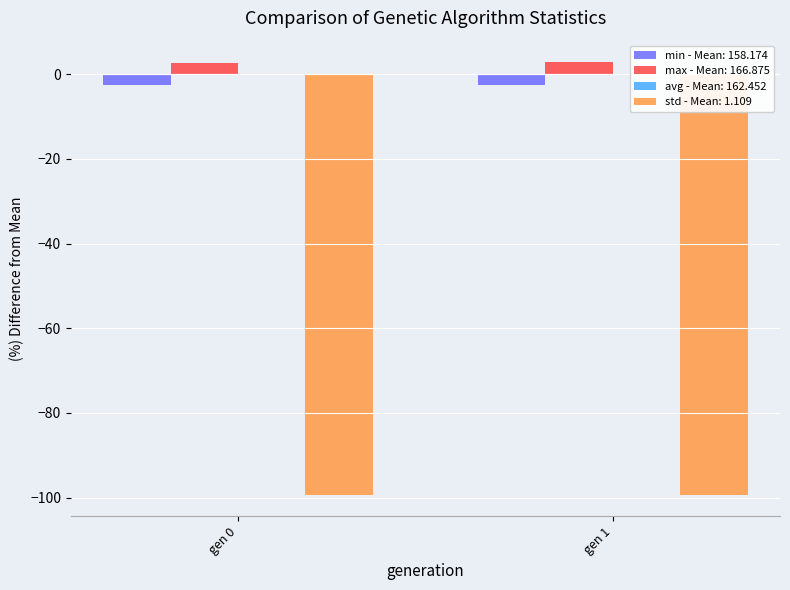

What is the minimum value for avg?

162.2